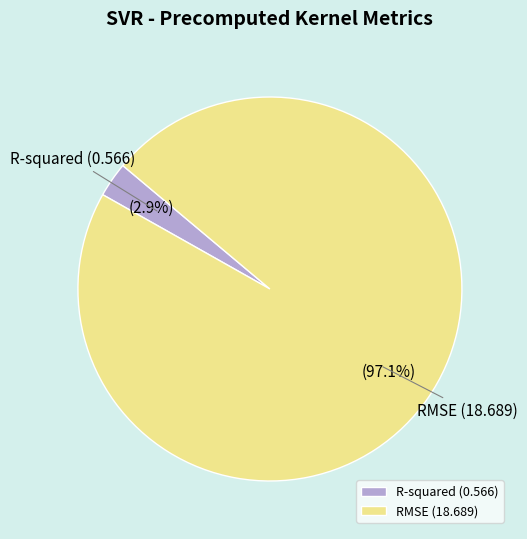

Count the number of slices in the pie.

2